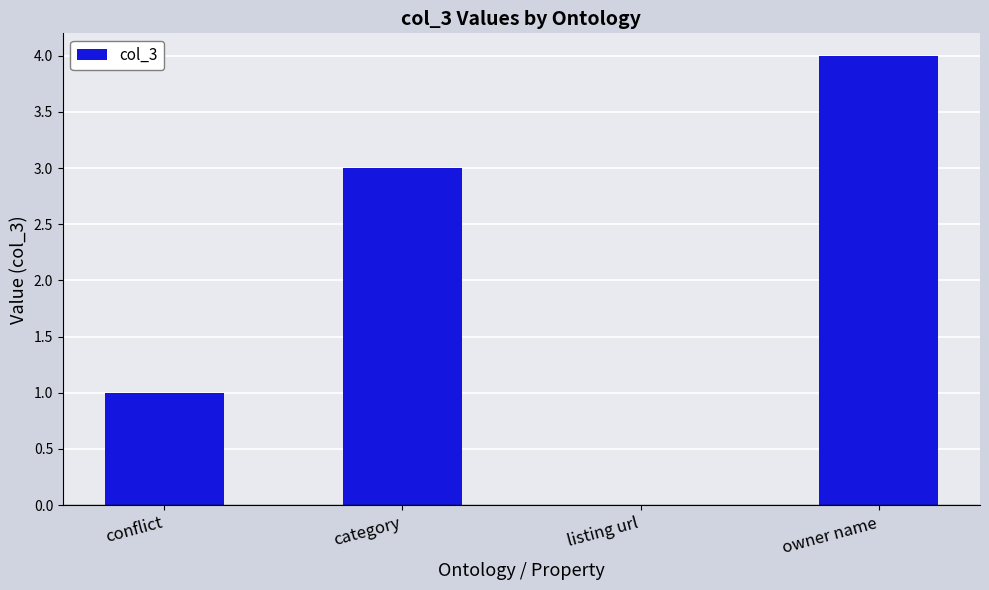

Reading right to left, list all the values displayed in this chart.

owner name=4	listing url=0	category=3	conflict=1